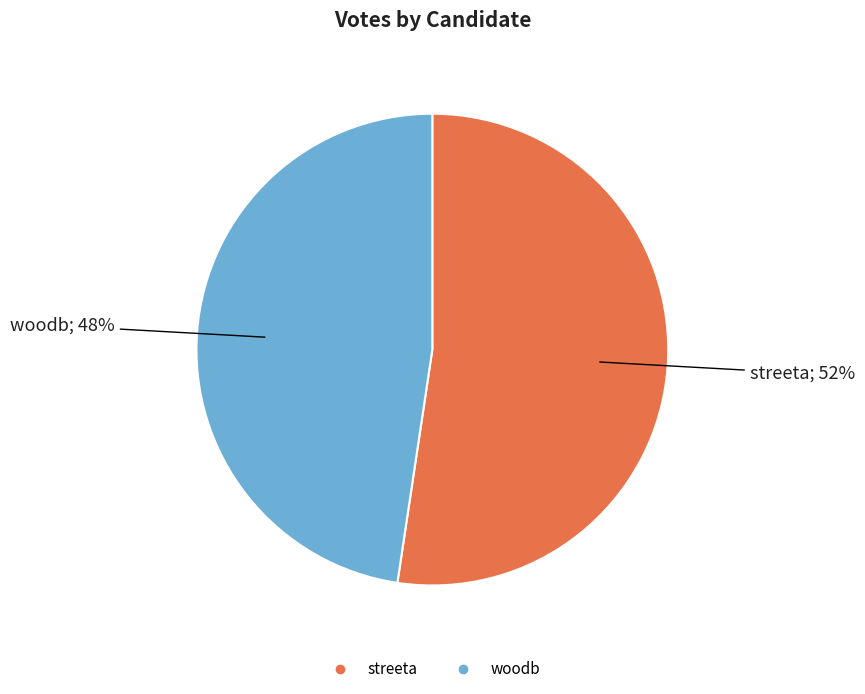

Do woodb and streeta together represent more than half of the pie?

Yes